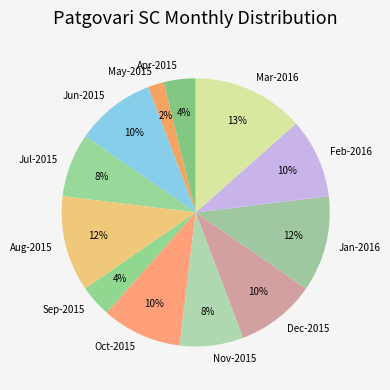

Is the sum of Apr-2015 and Nov-2015 greater than half?

No